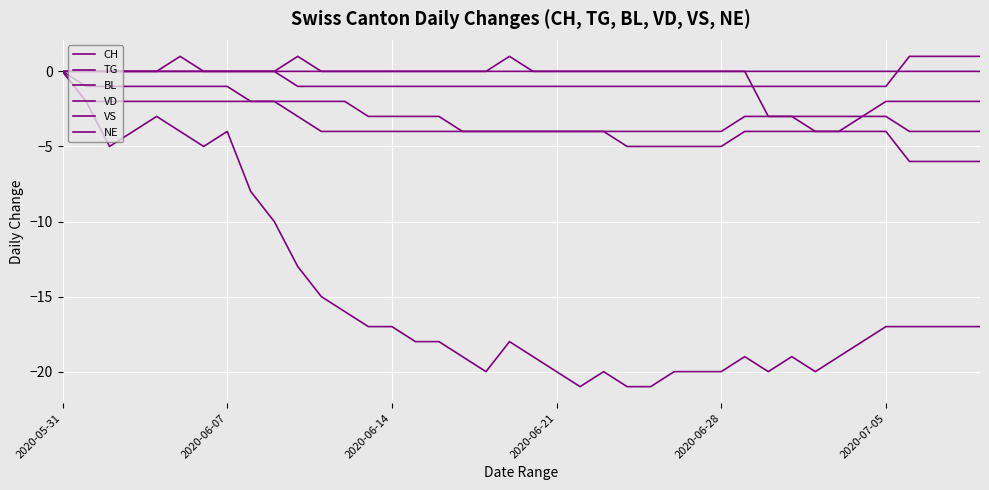

How many lines are shown in the chart?

6